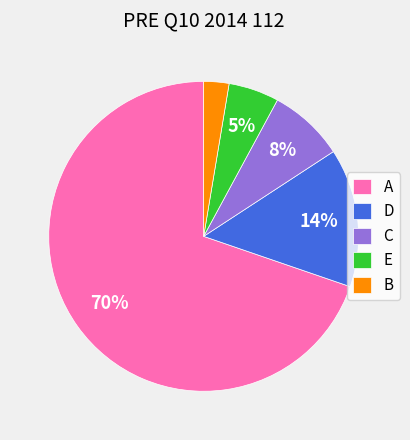

To the nearest percent, what is the average slice percentage?

20%